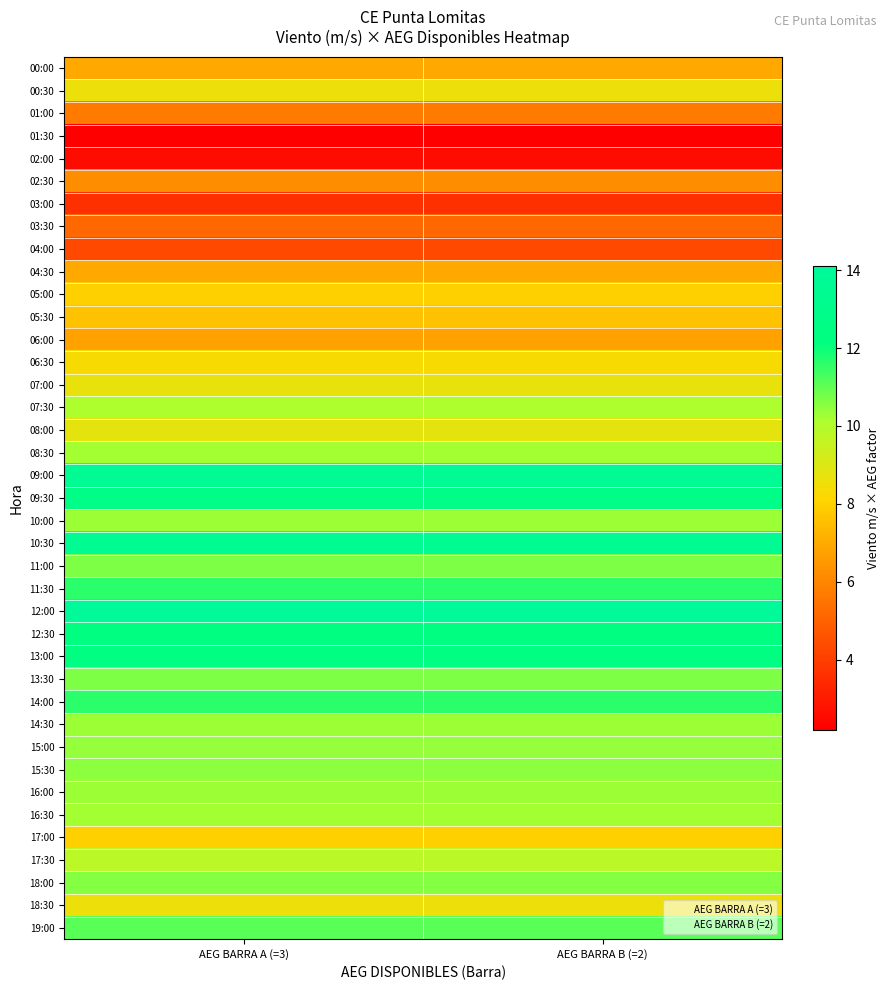

What is the minimum value shown in the chart?

2.2